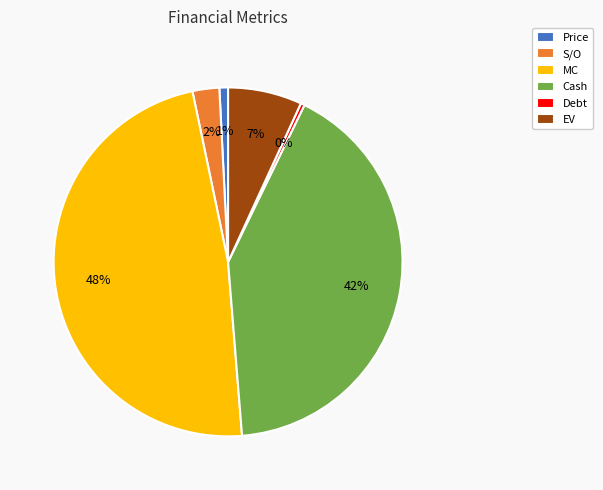

What is the largest slice in the pie chart?

MC